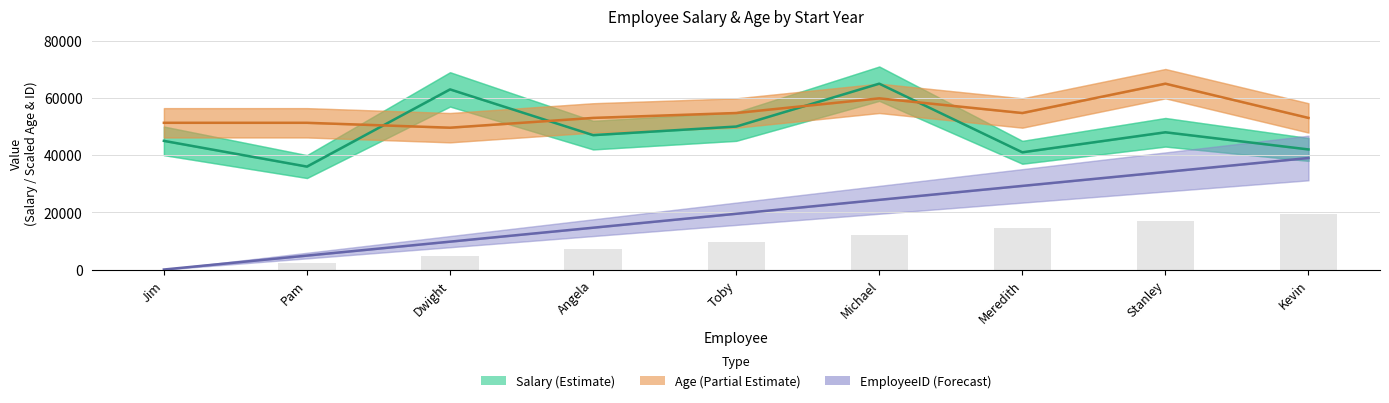

At which label is EmployeeID (Forecast) closest to 19500?

Toby